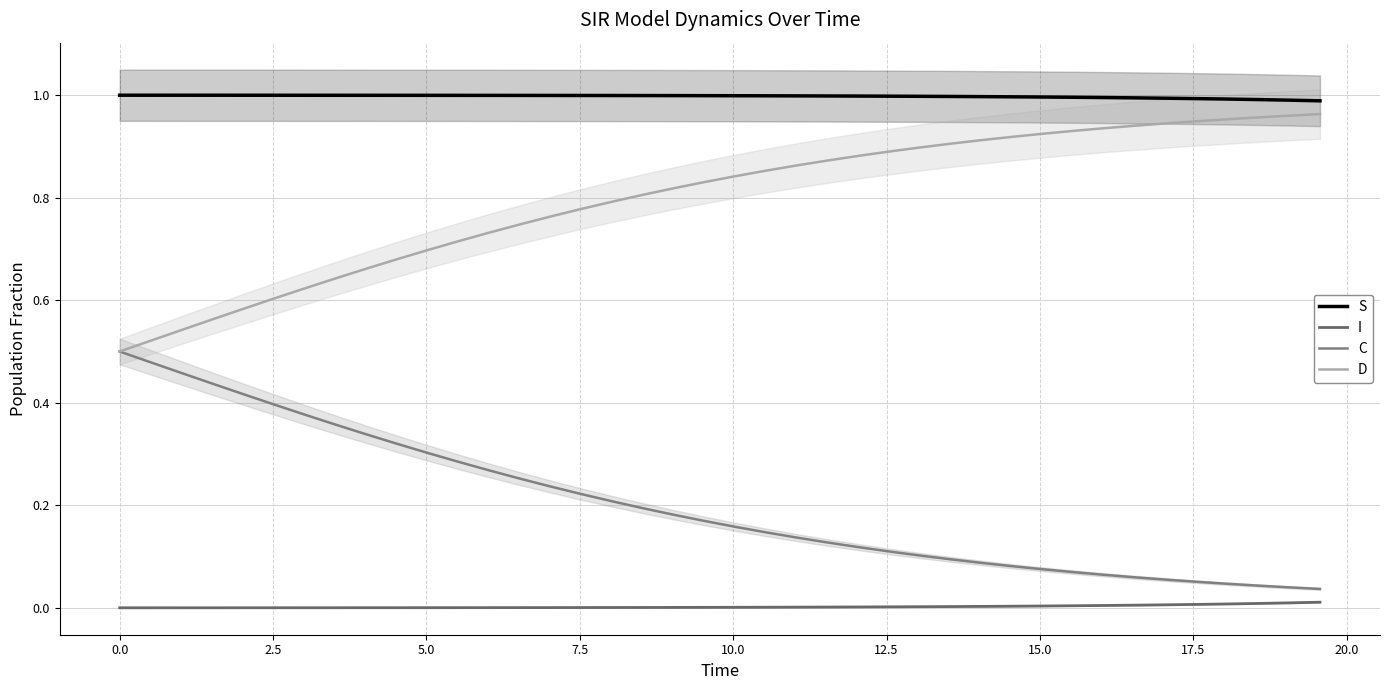

The S series shows 1.7 at 24. True or false?

False